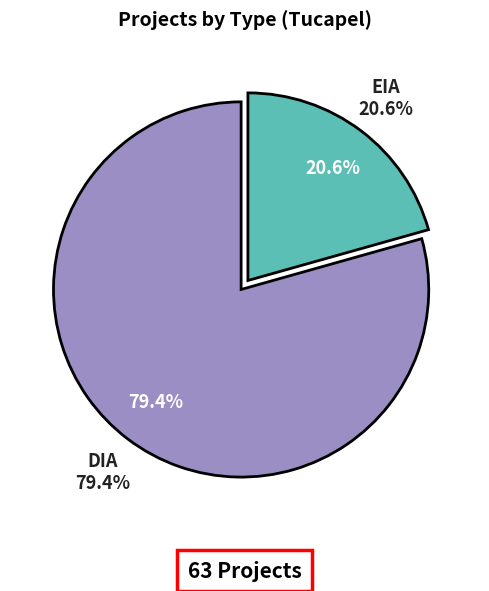

Which slice is the largest?

DIA